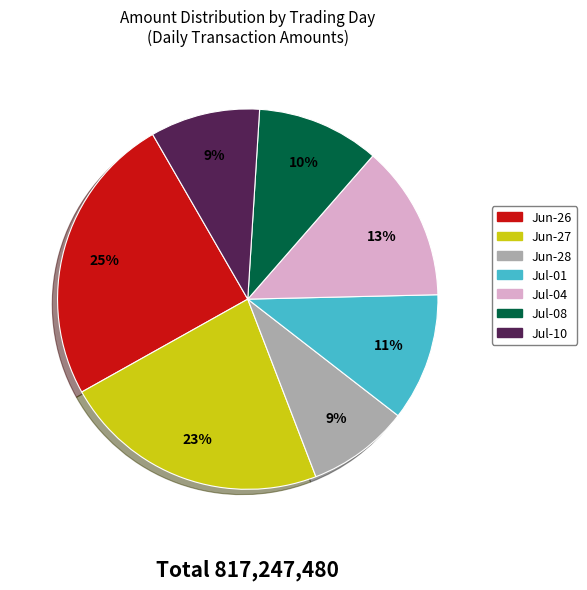

To the nearest percent, what is the difference between the largest and smallest slice percentages?

16%